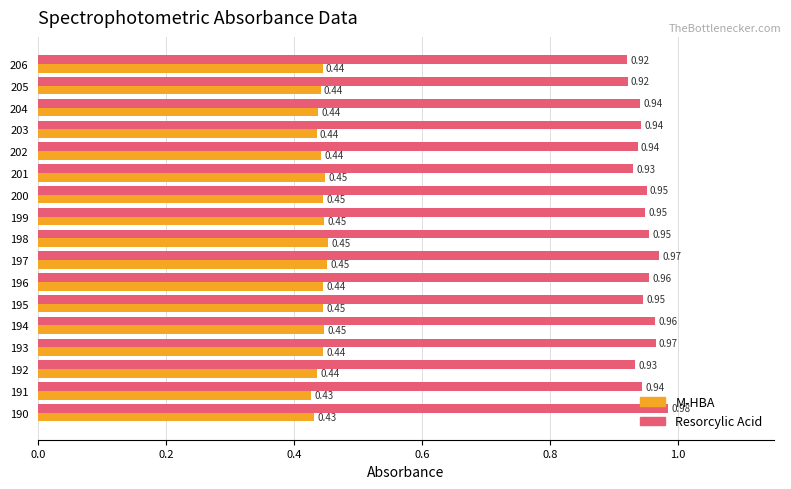

What is the total value across all series at 196?

1.4